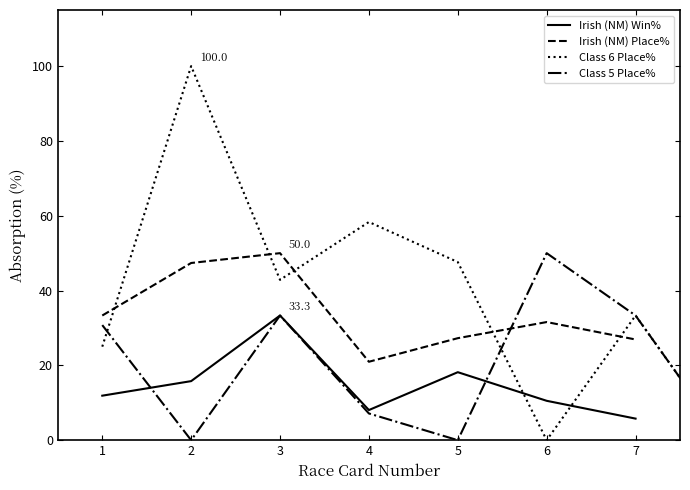

The value of Irish (NM) Place% at 1 is 33.3. True or false?

True